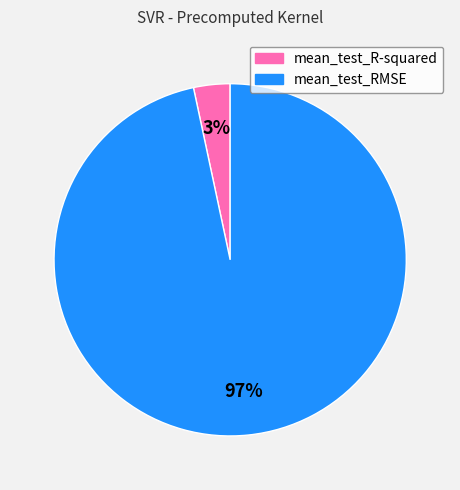

Do mean_test_RMSE and mean_test_R-squared together represent more than half of the pie?

Yes